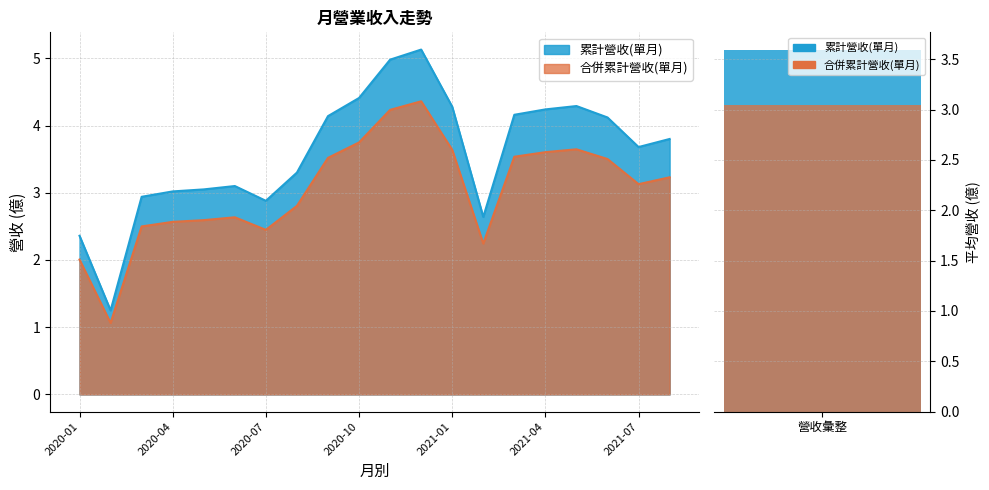

True or false: 累計營收(單月) has a value of 6.6 at 2020-11.

False